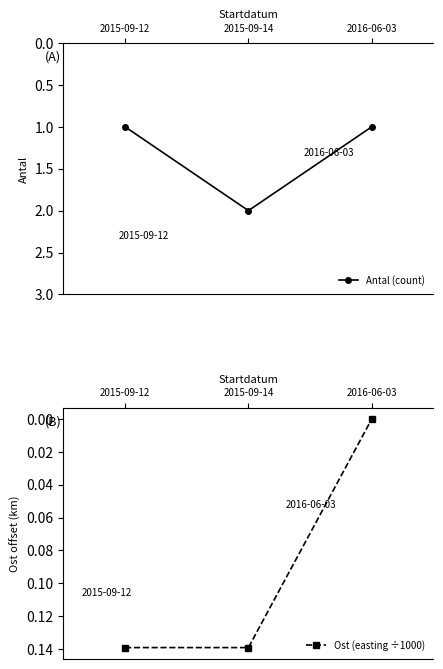

What is the label of the 1st point from the right?

2016-06-03